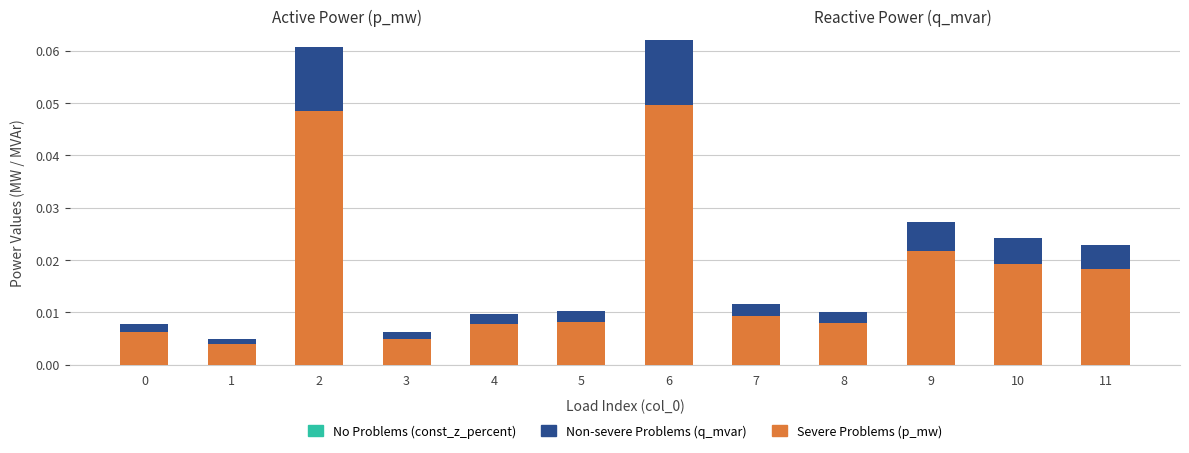

Does the chart contain stacked bars?

Yes